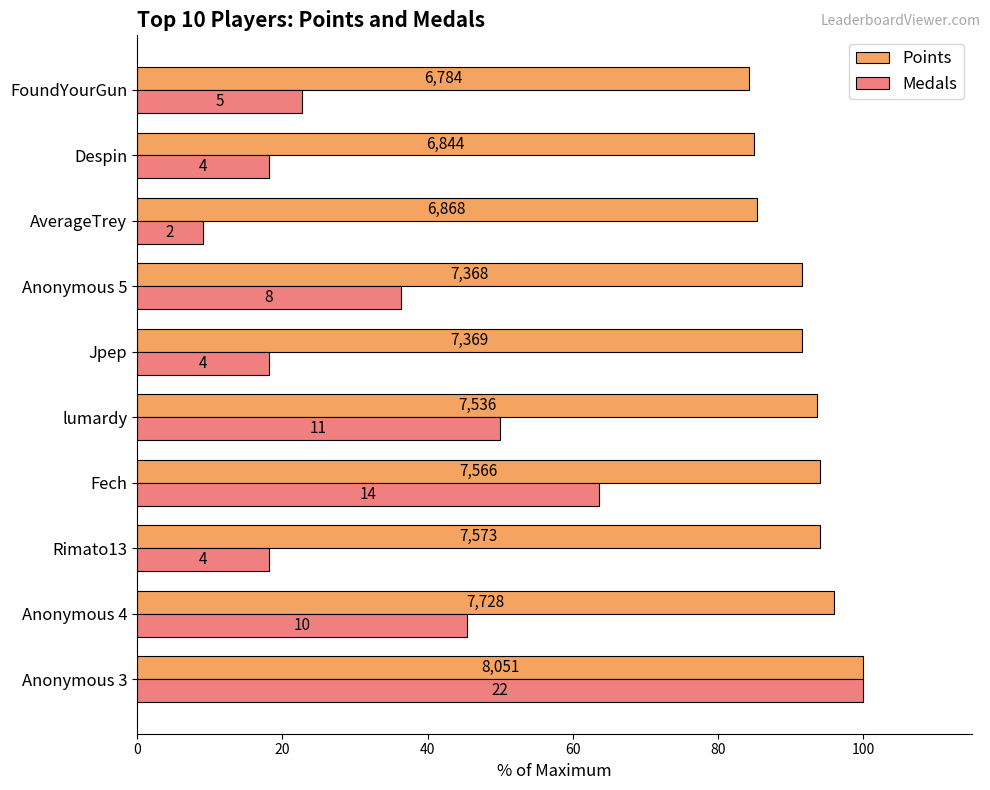

What are all the series names shown in the legend?

Points, Medals